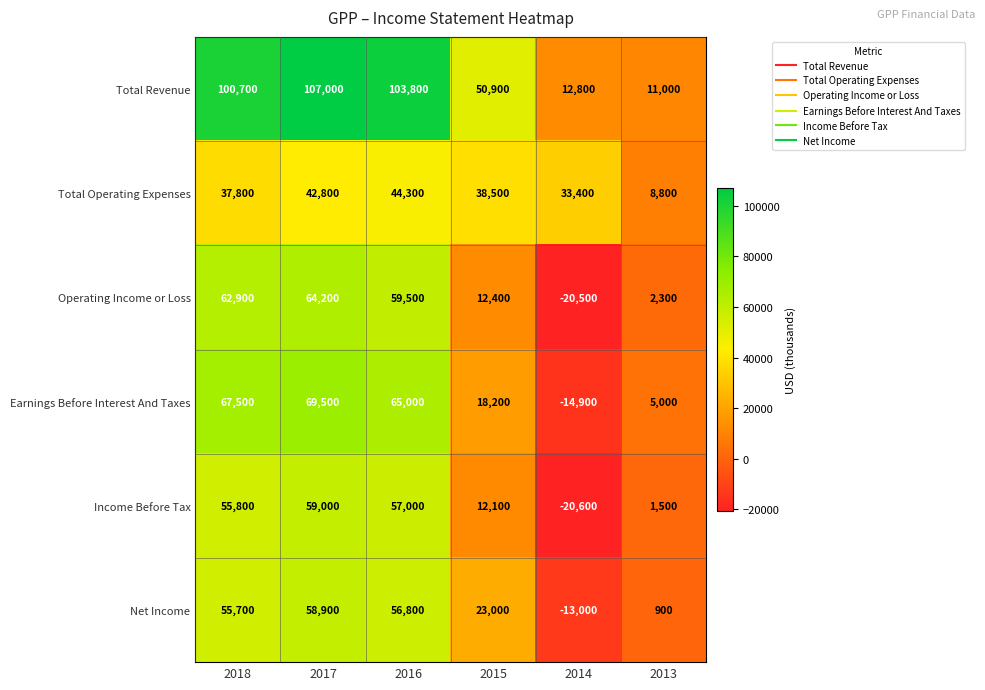

Rank the categories by Total Revenue value from highest to lowest.

2017, 2016, 2018, 2015, 2014, 2013